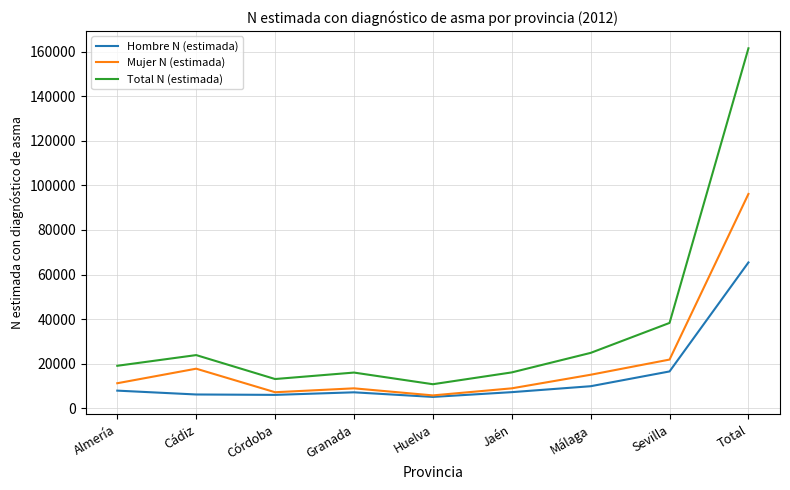

At which category is the sum across all series the highest?

Total